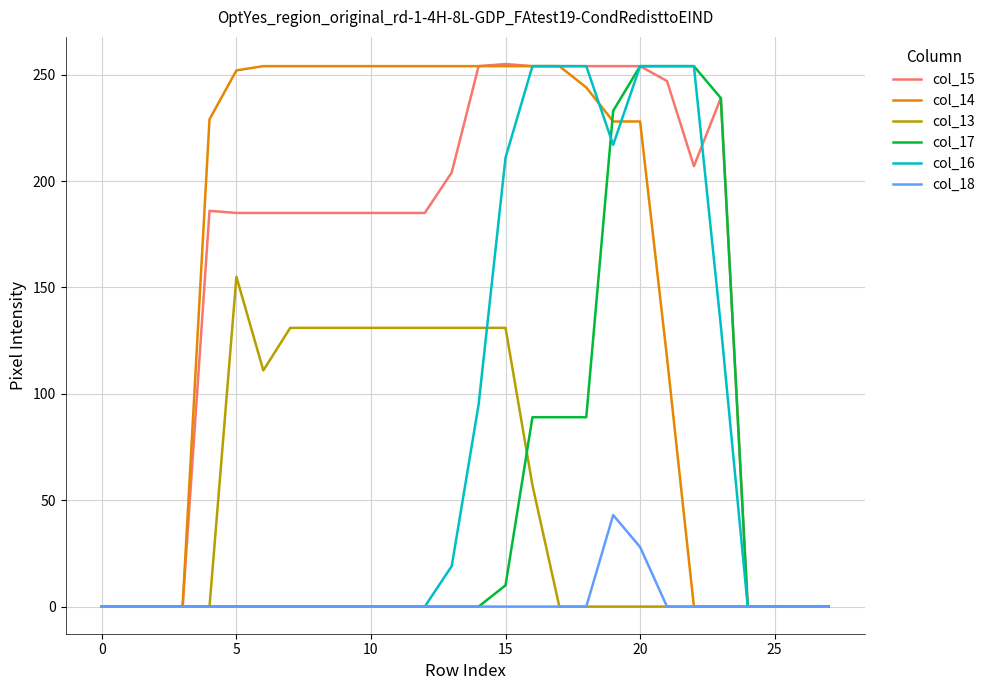

What is the maximum value for col_13?

155